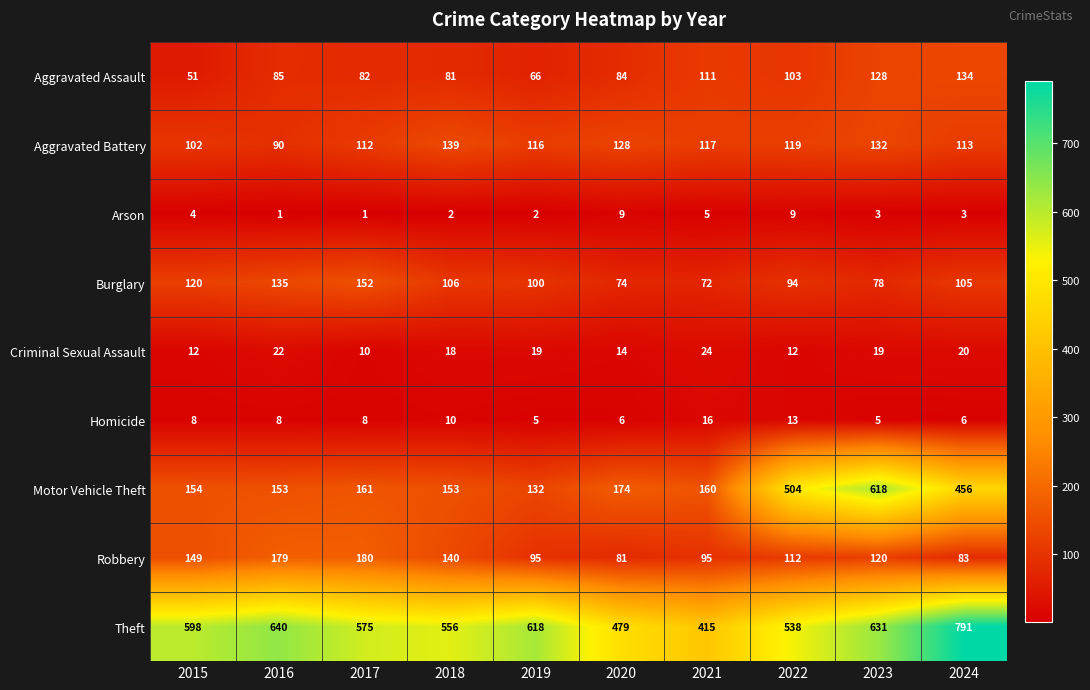

What is the difference between the highest and lowest values at 2017?

574